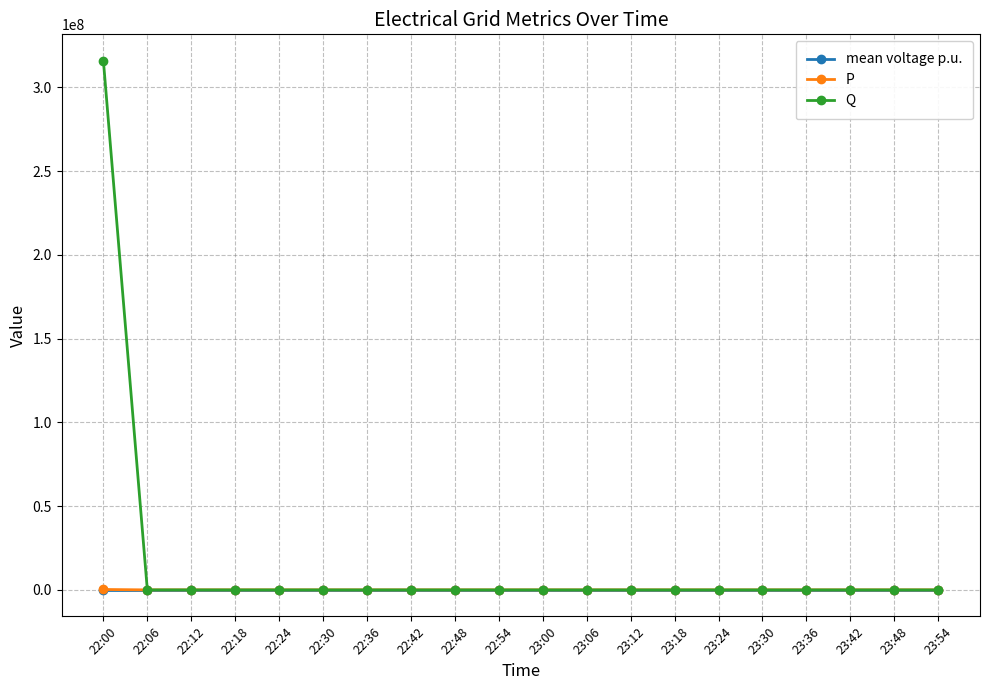

Which category has the highest value across all series?

22:00